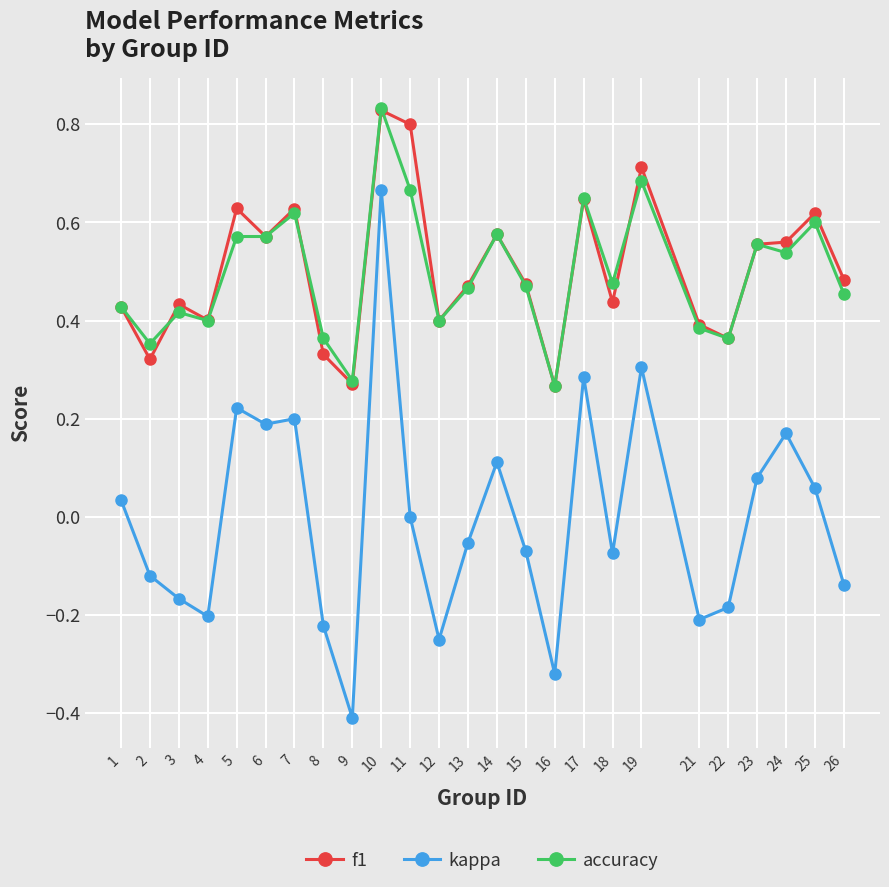

True or false: kappa has more than 0 interior local peaks.

True